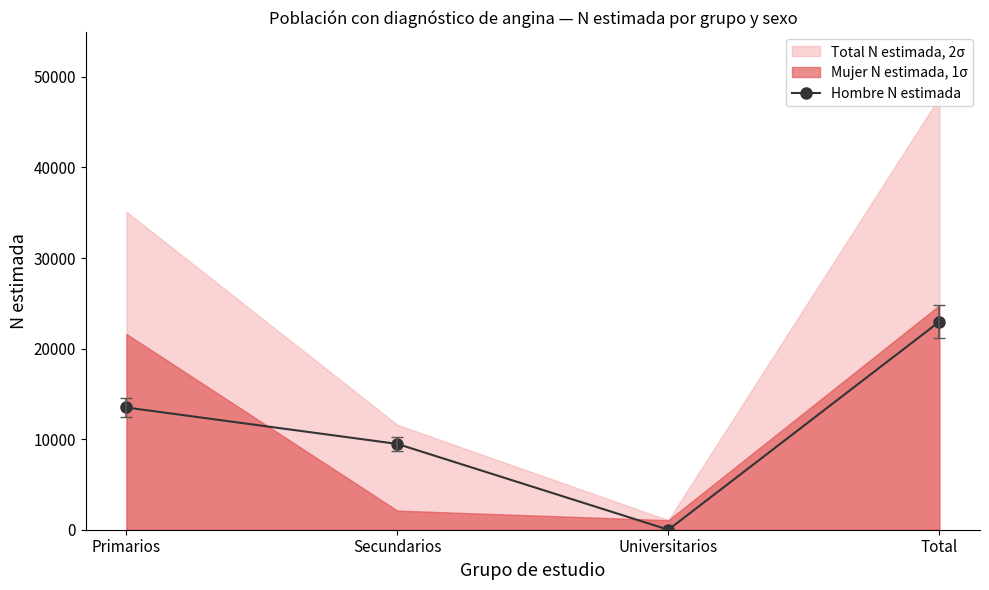

What position from the right is Universitarios?

2